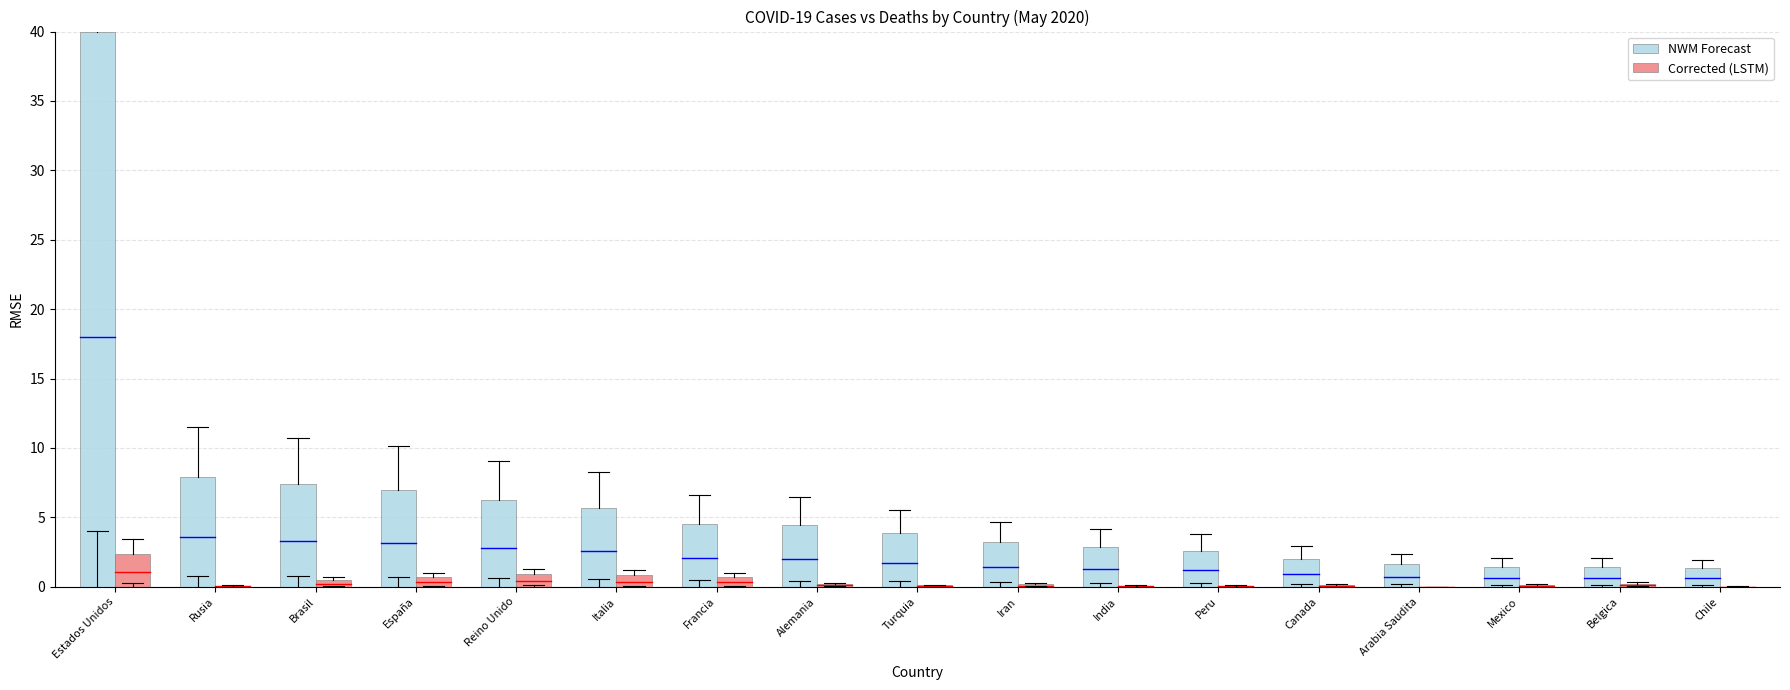

What is the sum of all Corrected (LSTM) values?

7.3